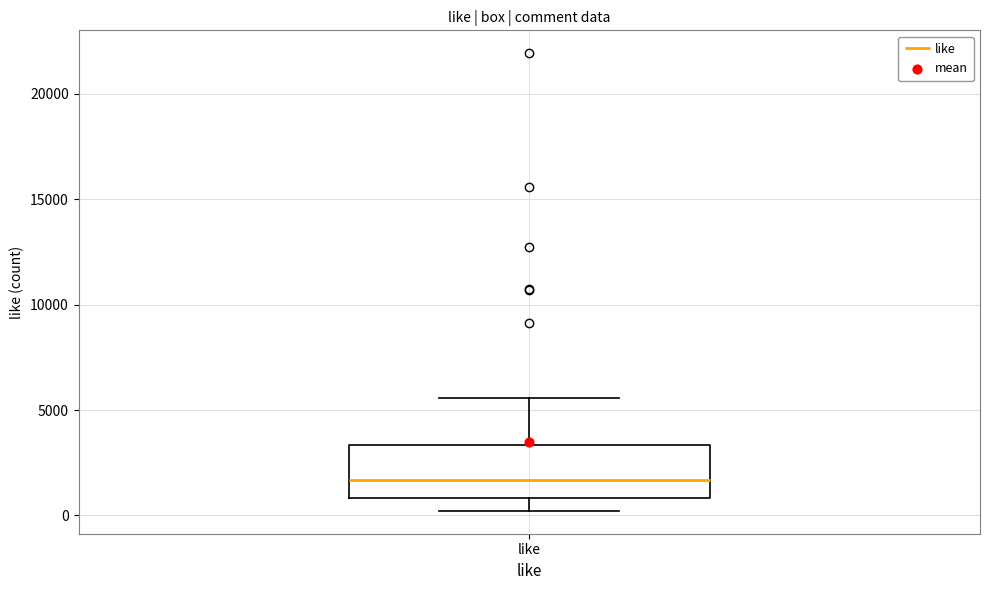

Transcribe this box plot: give where the median line is, the range the box spans, and where the two whiskers end, as read against the y-axis. The values are not printed on the chart, so give them approximately, as read against the axis.

median 1500, box 1000 to 3500, whiskers 0 to 5500